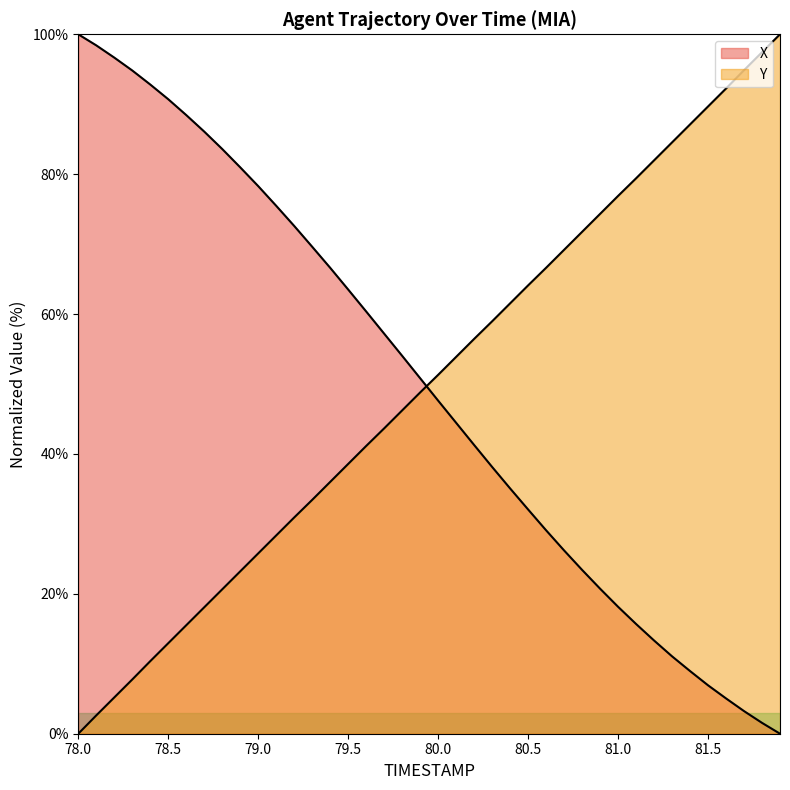

What is the label of the 10th point from the left?

78.9